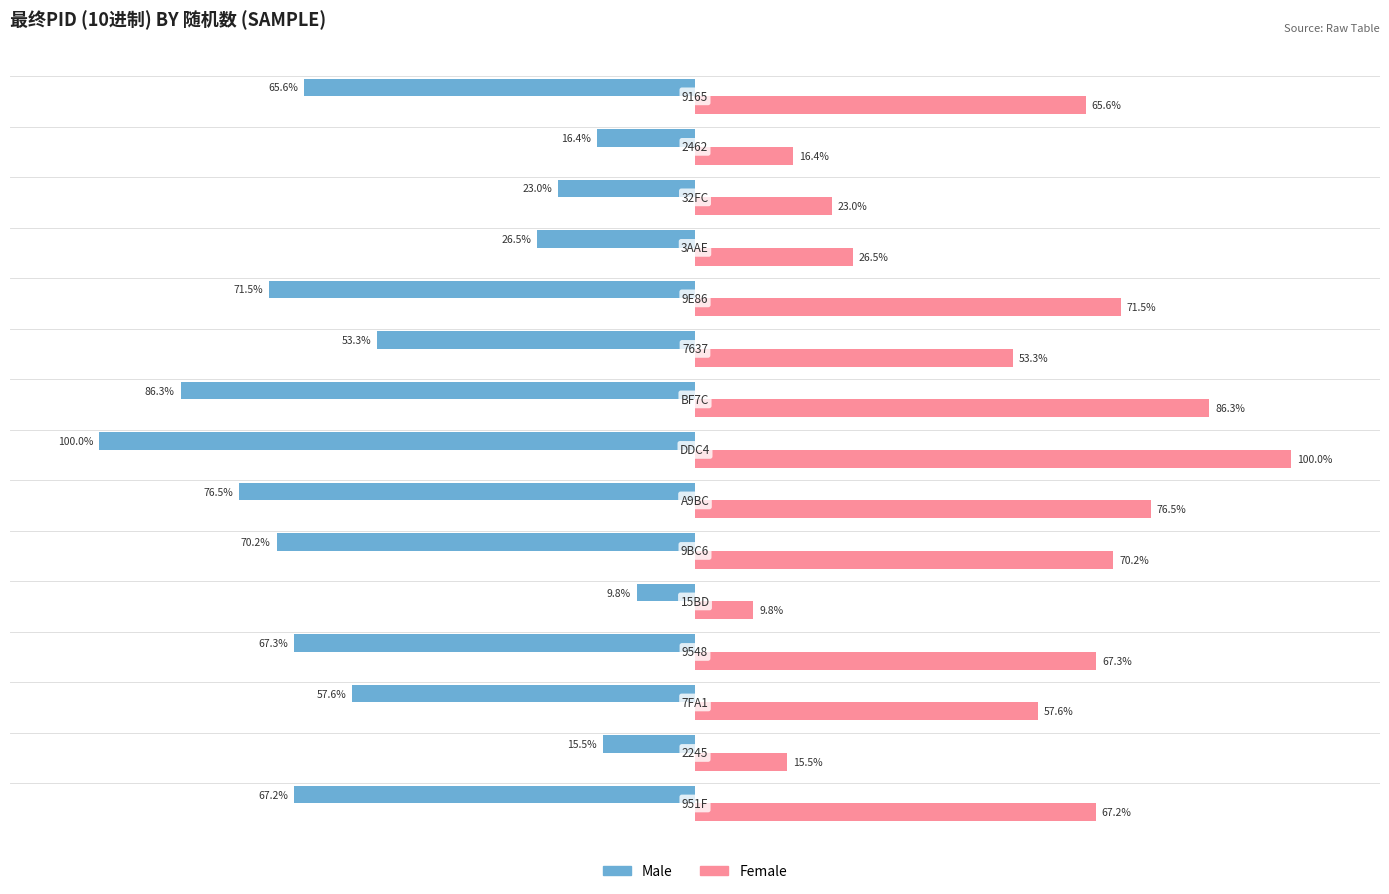

List the series in order of their overall mean, highest first.

Female, Male